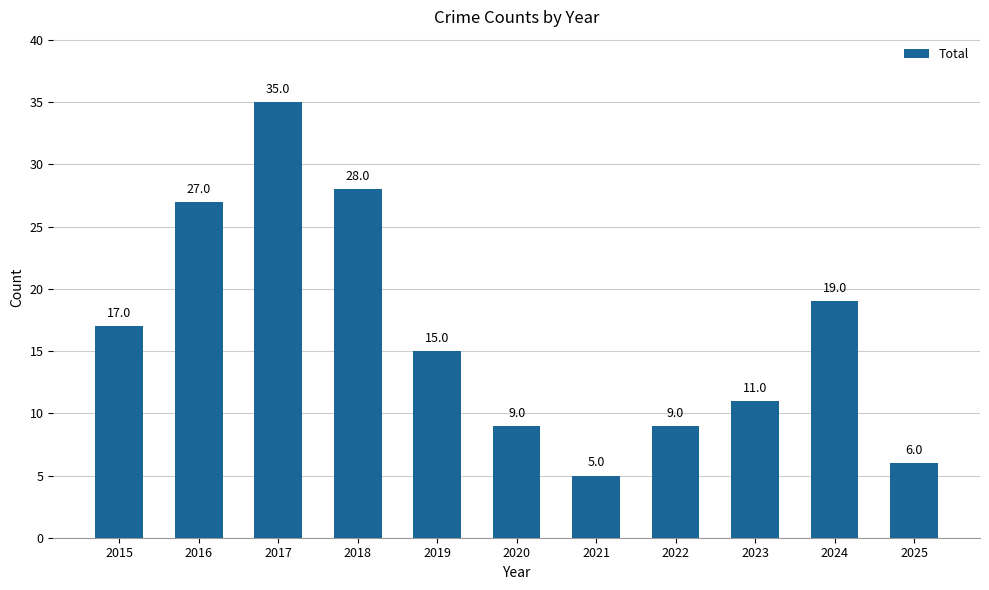

Reading left to right, what are all the values shown in this chart?

2015=17	2016=27	2017=35	2018=28	2019=15	2020=9	2021=5	2022=9	2023=11	2024=19	2025=6